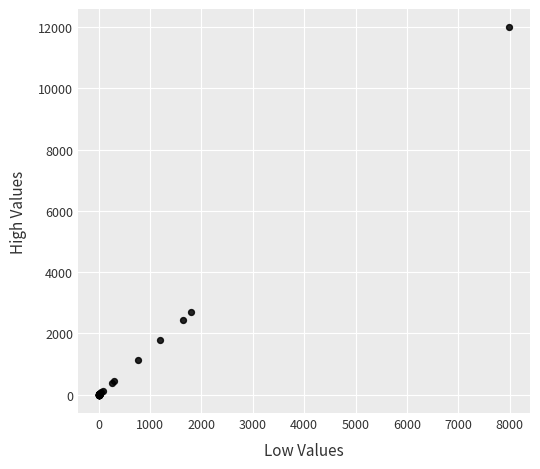

What Y value in the scatter plot is closest to 5994?

2700.0